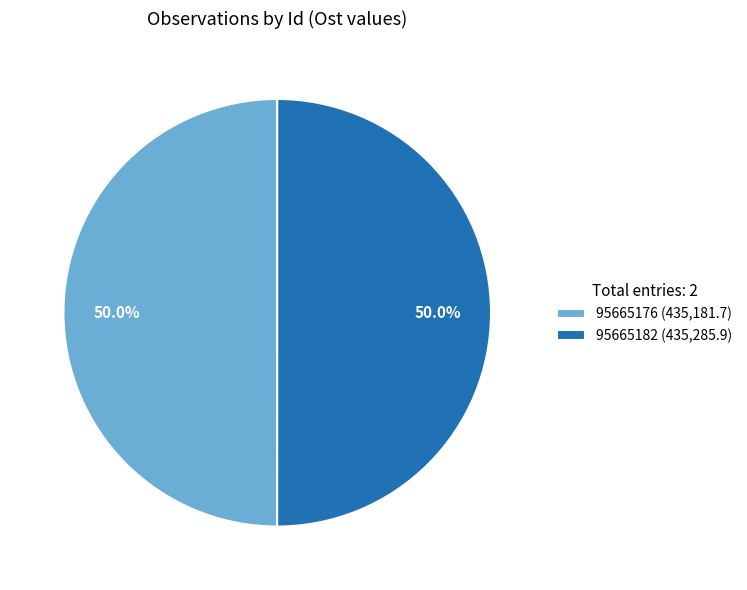

What is the ratio of the value at 95665182 (435,285.9) to the value at 95665176 (435,181.7)?

1.0